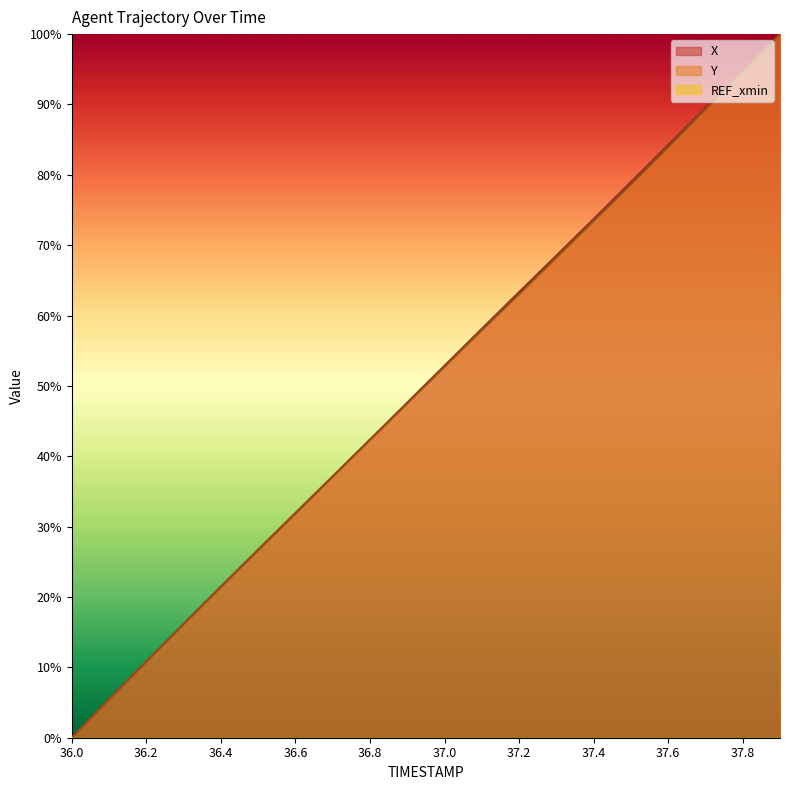

How many values in the Y series are below 52?

10